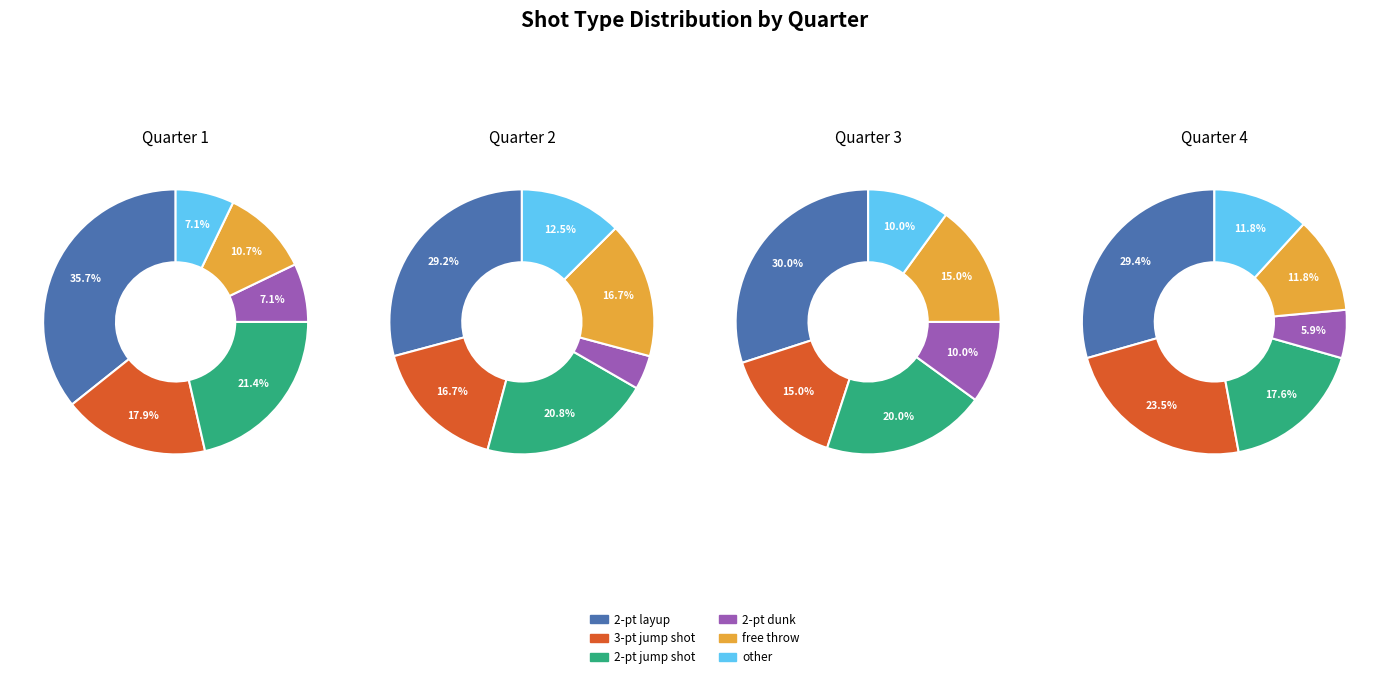

Combined, what portion of the pie is Quarter 3 and Quarter 2?

50.0%